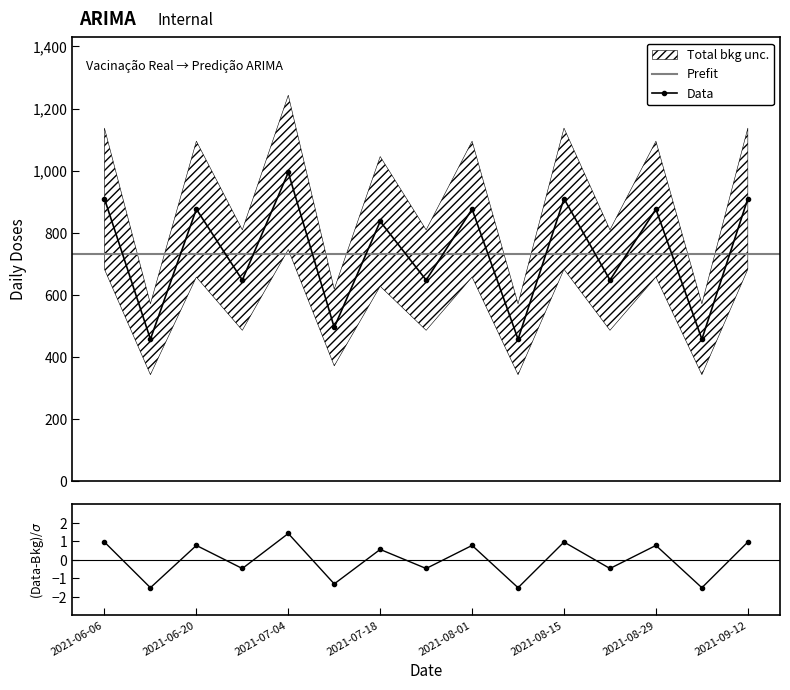

What is the difference between the values at 2021-07-18 and 2021-08-08?

379.6